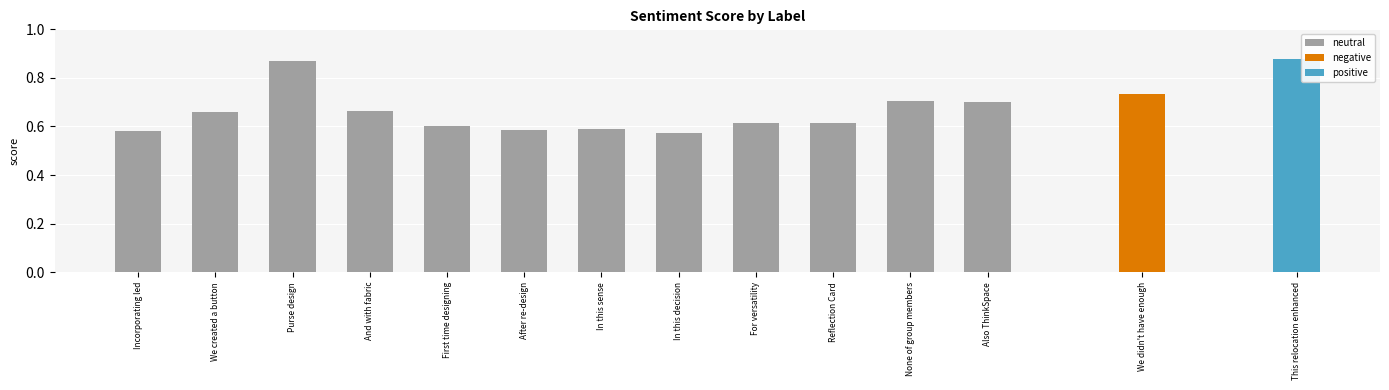

What is the label of the 2nd bar from the left?

We created a button